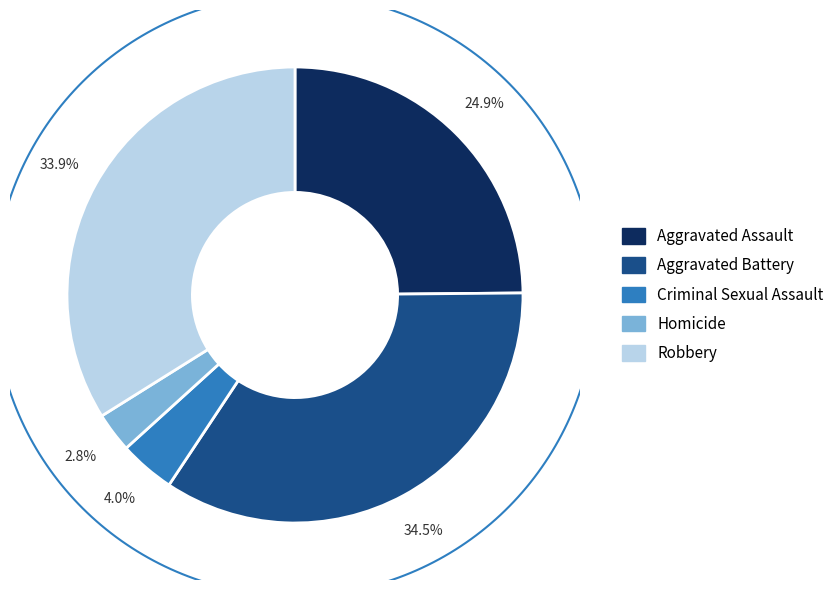

True or false: Aggravated Battery accounts for 34% of the total.

True